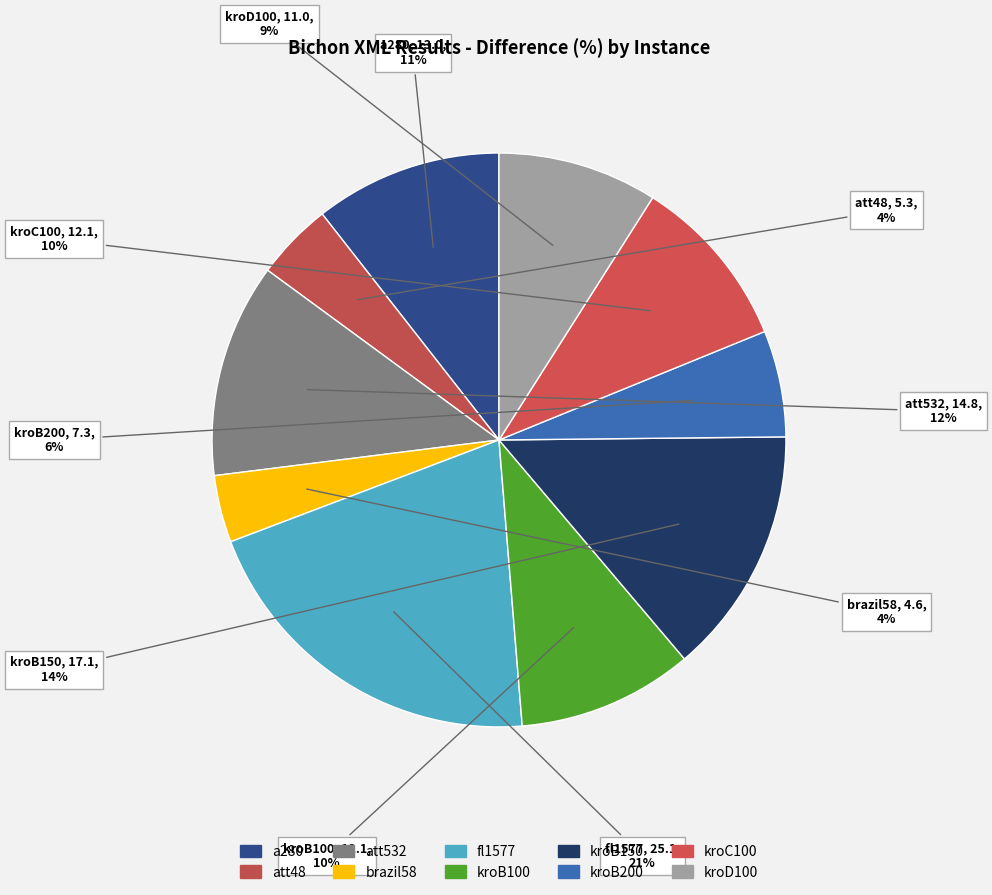

Which has a higher value, brazil58 or kroC100?

kroC100